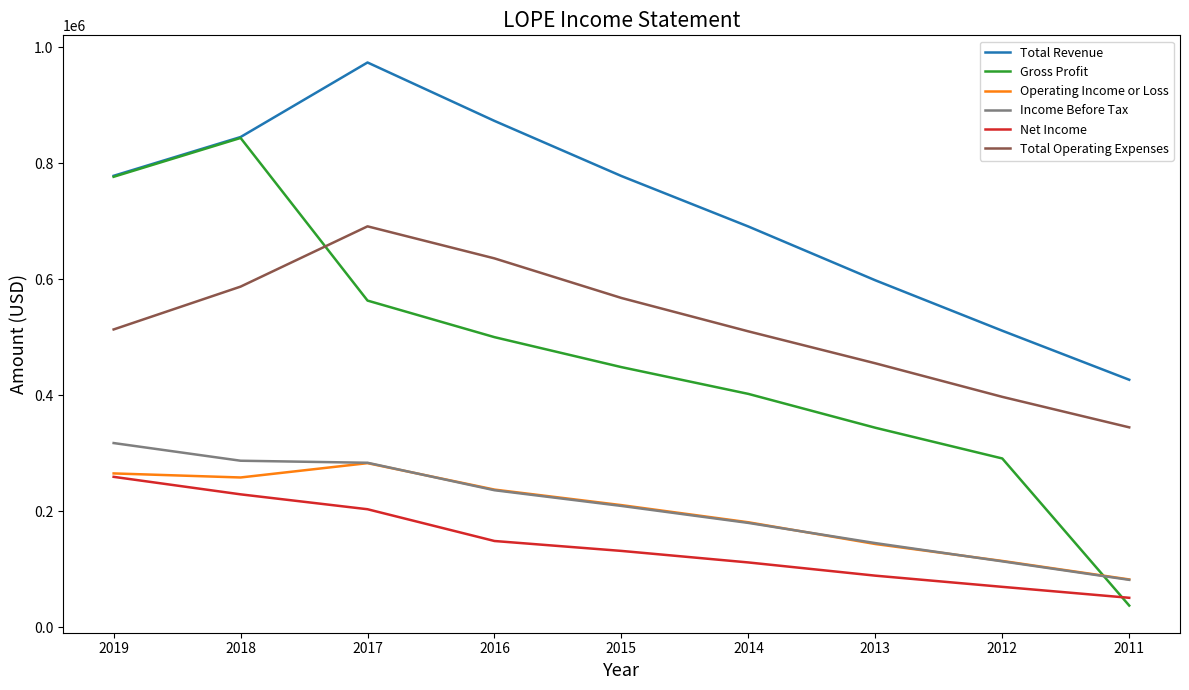

True or false: Net Income and Income Before Tax cross at least once.

False